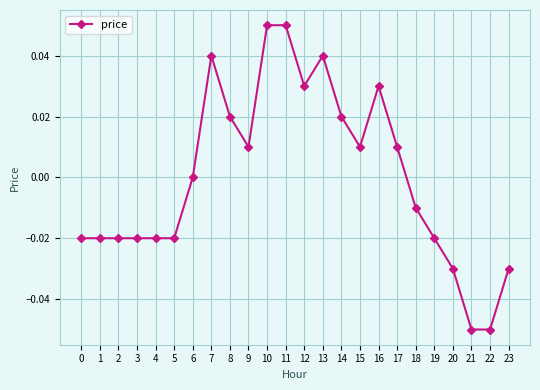

Count the number of categories in the chart.

24